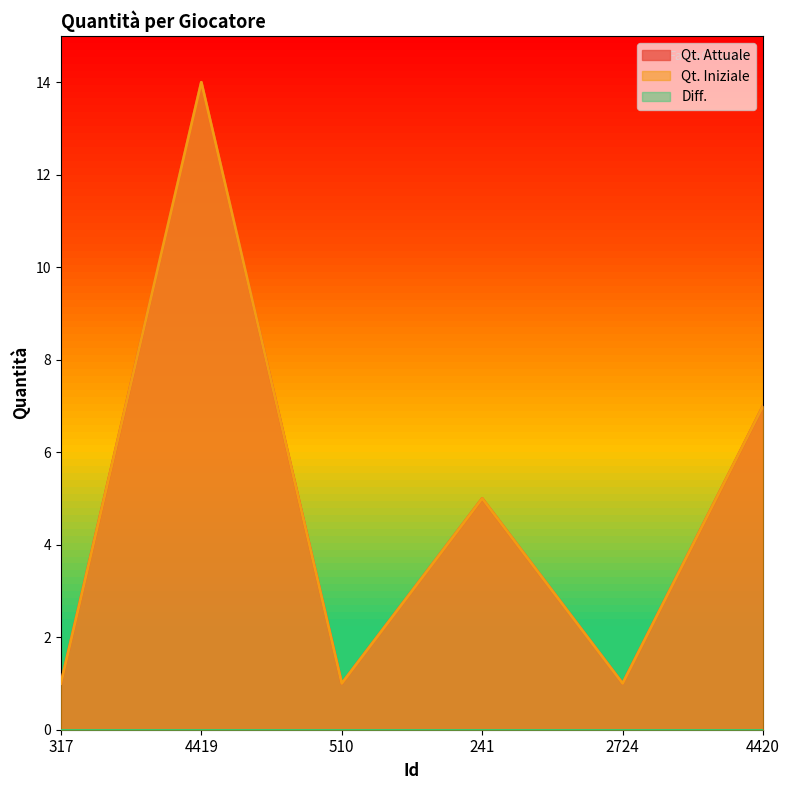

True or false: Qt. Attuale and Qt. Iniziale cross at least once.

False